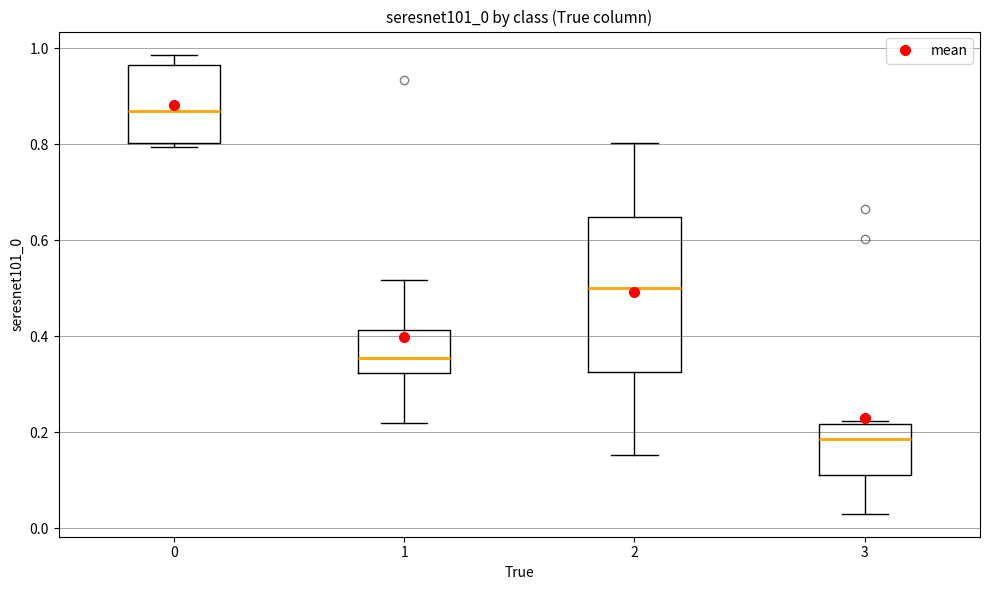

Where does the upper whisker of the box at x = 1 end on the y-axis? The values are not printed on the chart, so give them approximately, as read against the axis.

0.52